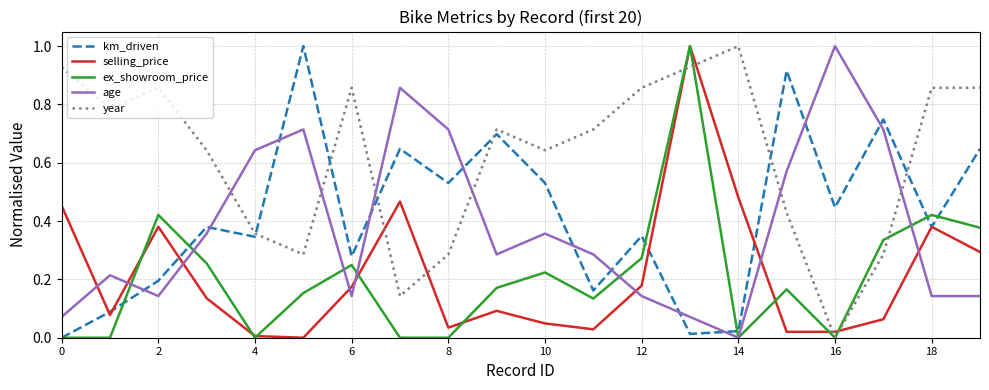

Which series has the largest total across all categories?

year